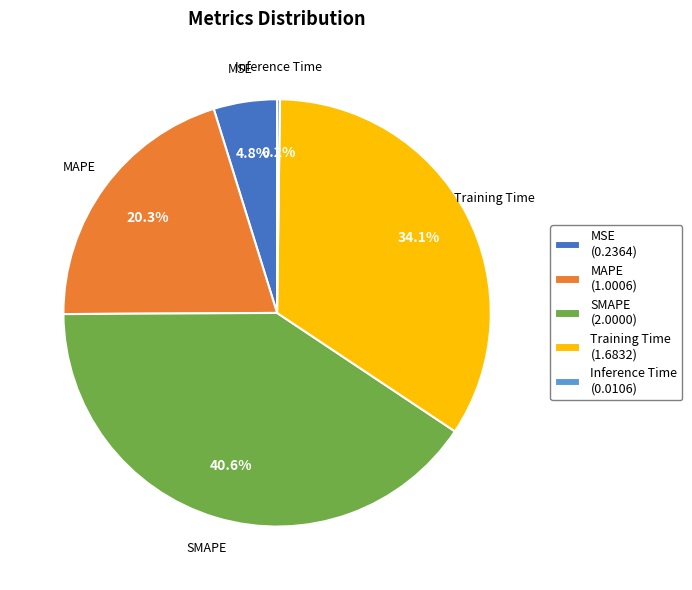

Combined, what portion of the pie is SMAPE and MAPE?

60.9%